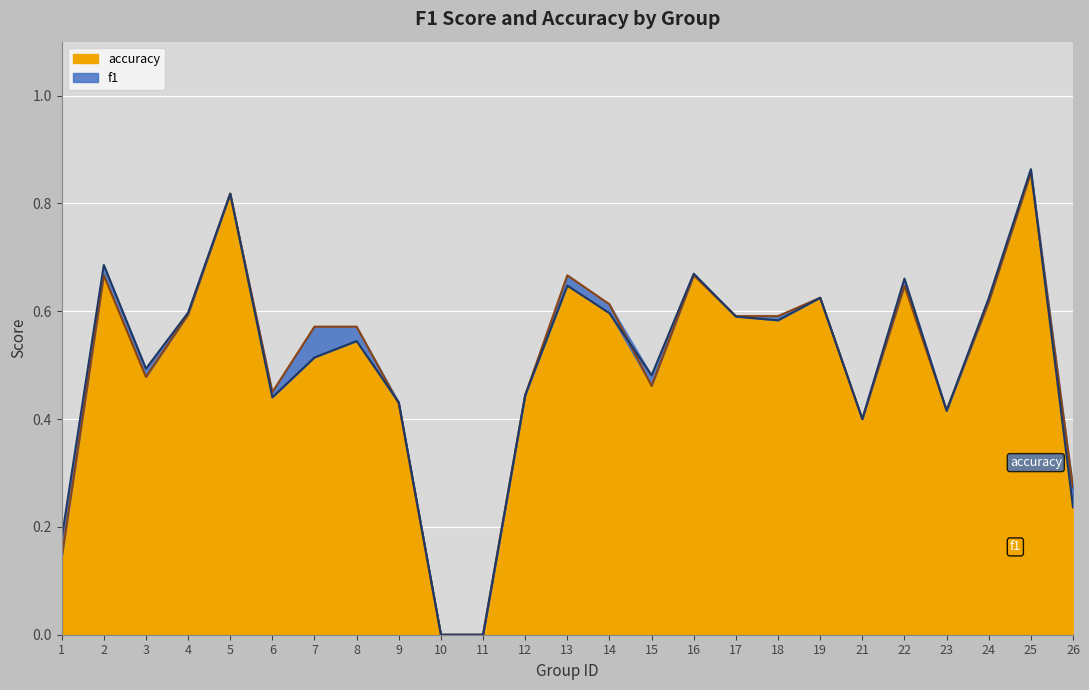

Rank the series at 14 from highest to lowest value.

accuracy, f1